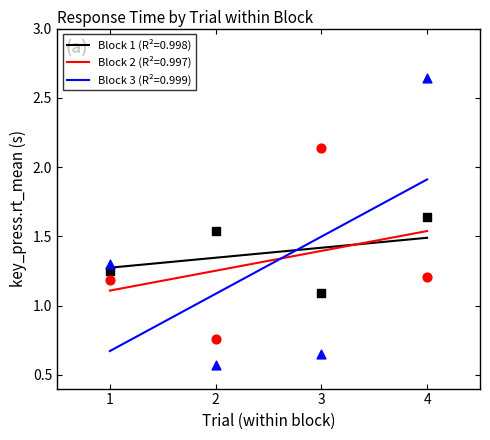

At how many categories does at least one series exceed 2?

2